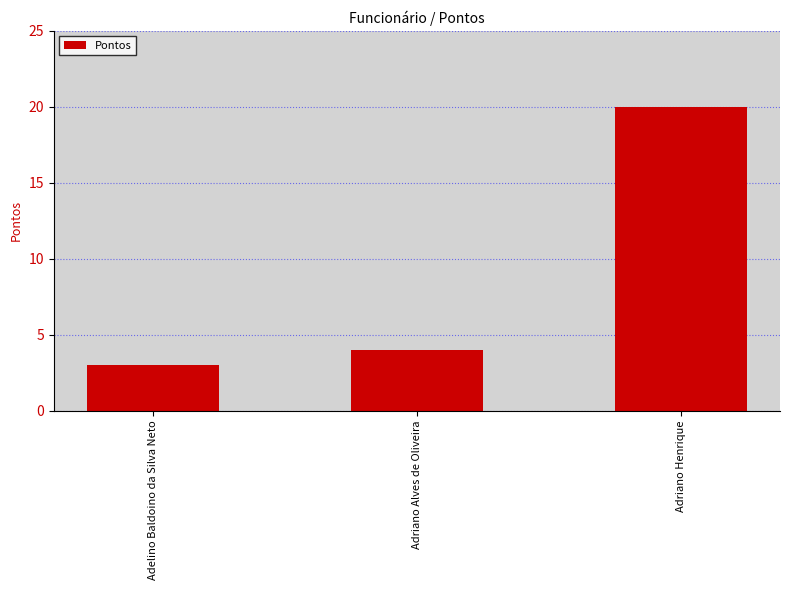

Is it true that the value at Adriano Henrique is 7?

False